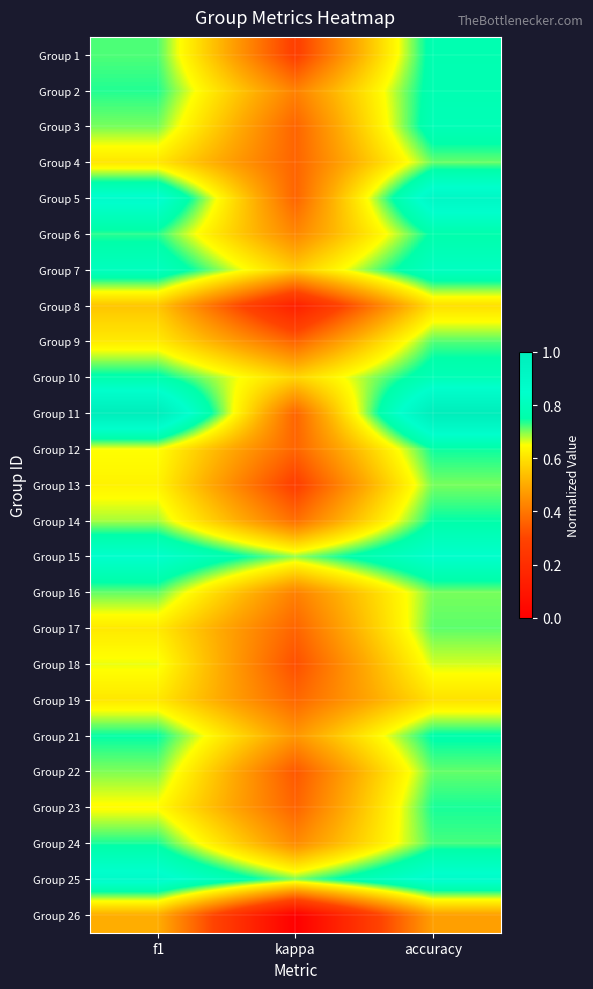

At accuracy, list the series in order from largest to smallest.

Group 11, Group 5, Group 25, Group 15, Group 7, Group 3, Group 10, Group 2, Group 1, Group 6, Group 21, Group 14, Group 12, Group 23, Group 24, Group 9, Group 17, Group 22, Group 4, Group 13, Group 16, Group 18, Group 19, Group 8, Group 26